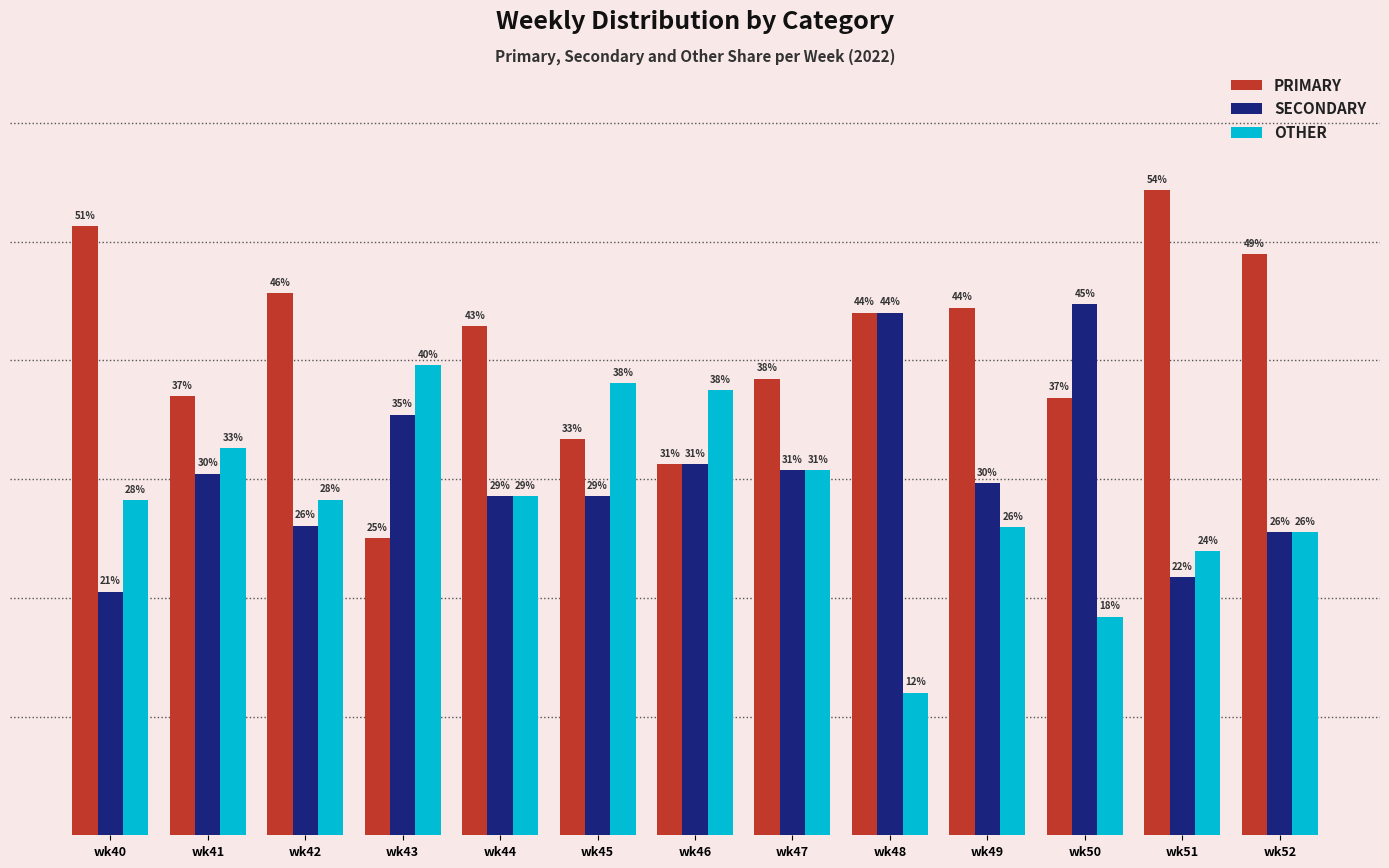

What are all the series names shown in the legend?

PRIMARY, SECONDARY, OTHER